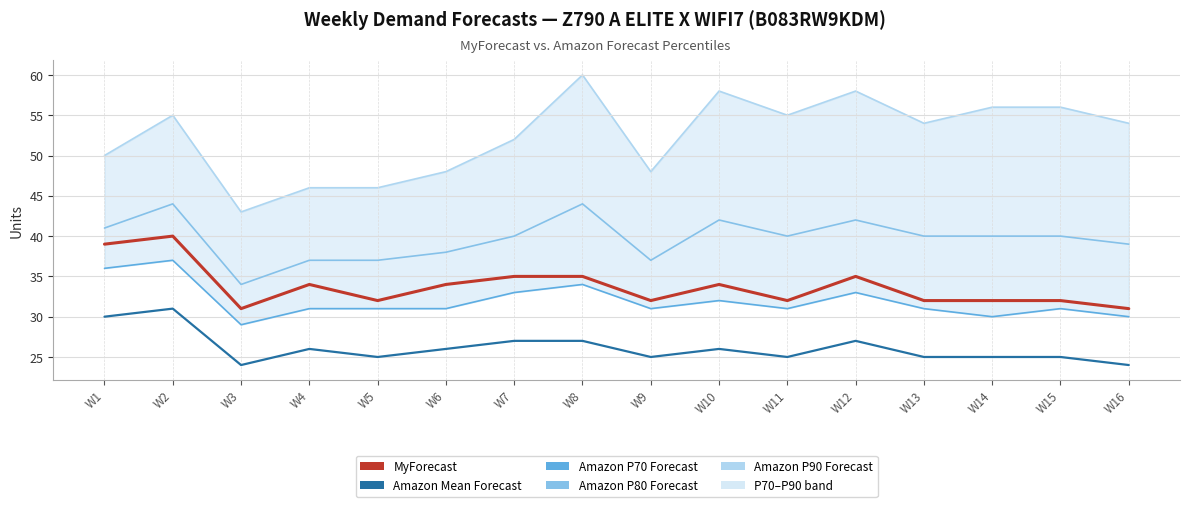

How many distinct data groups are displayed?

5